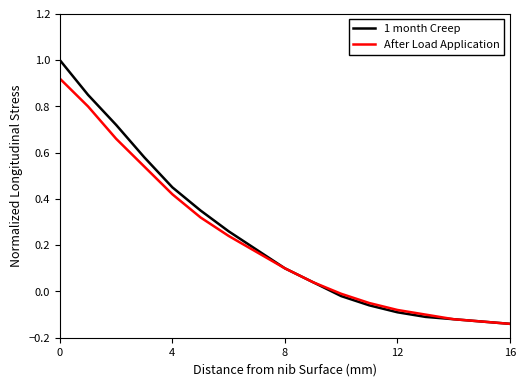

What is the maximum value shown in the chart?

1.0